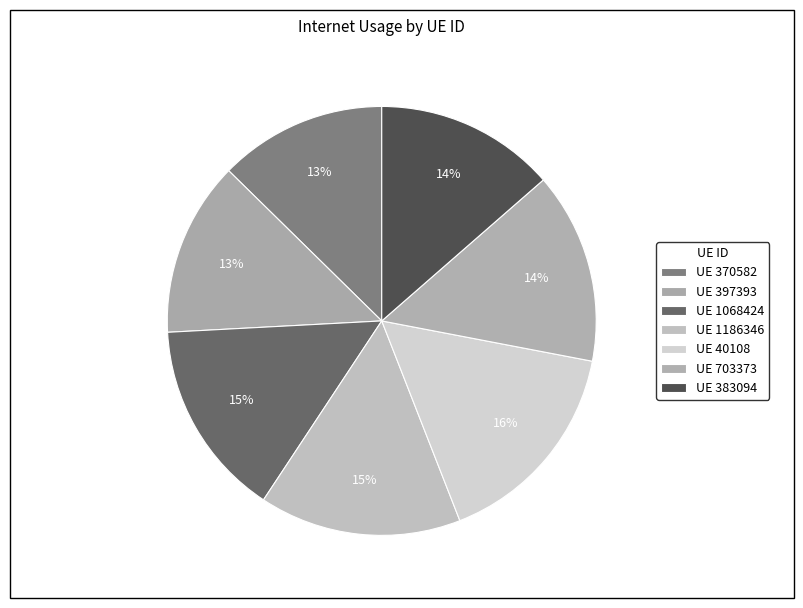

How many slices are in this pie chart?

7